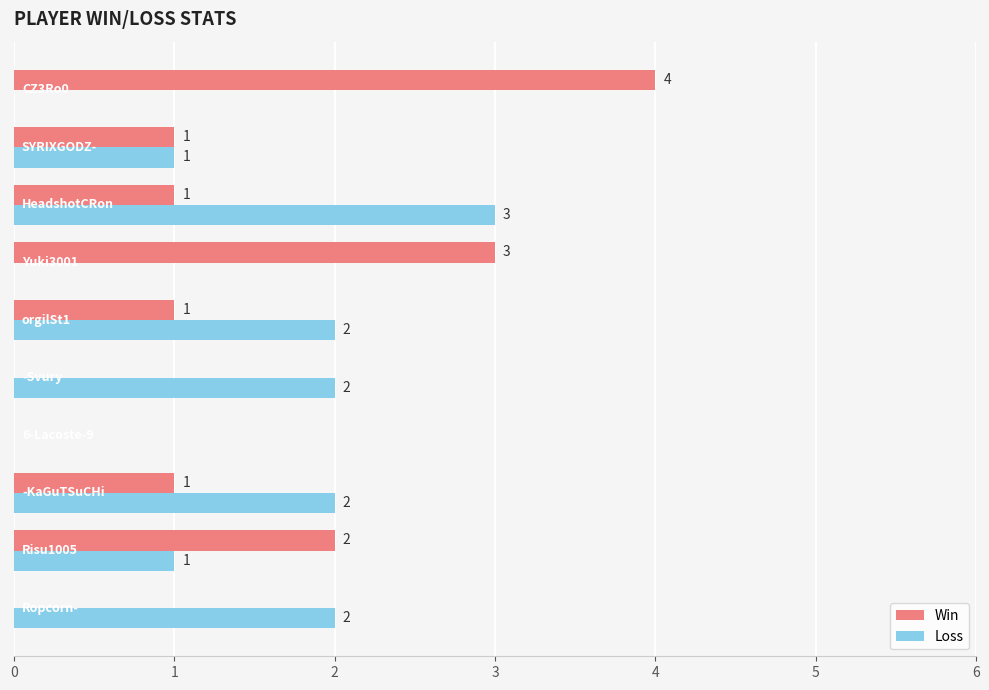

What is the sum of all Win values?

13